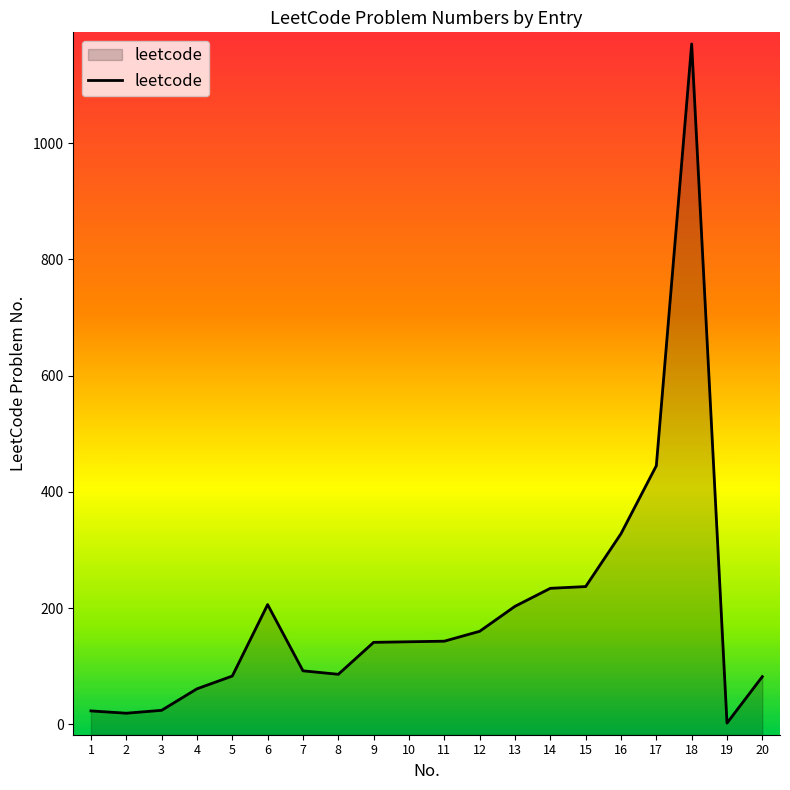

What is the greatest value displayed?

1171